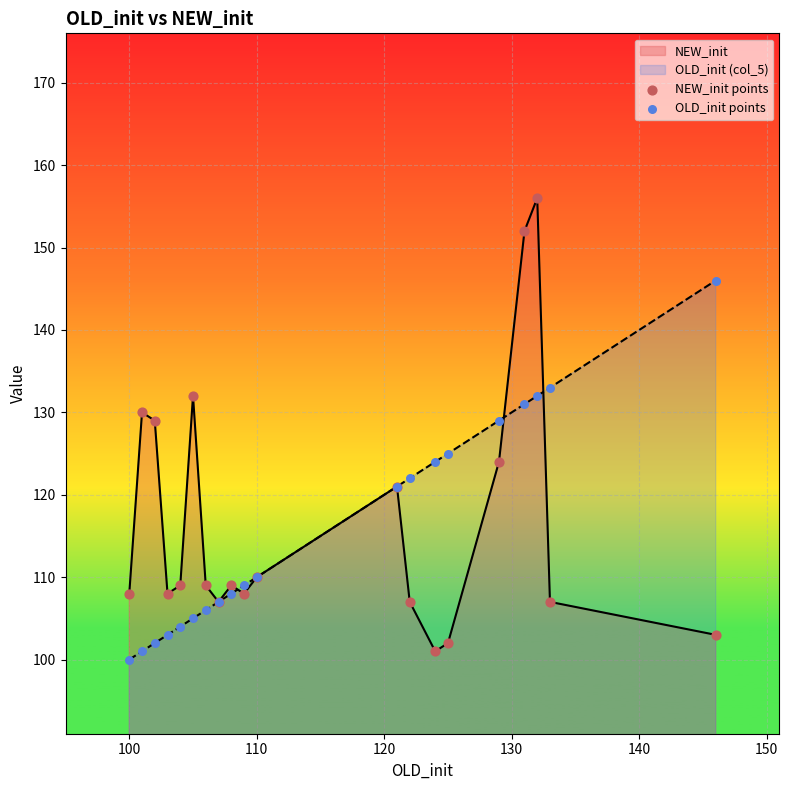

The OLD_init (col_5) series shows 31 at 110. True or false?

False